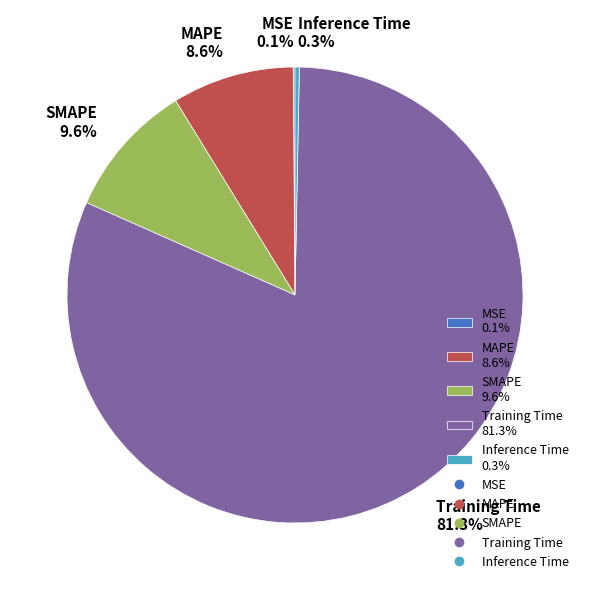

Between Inference Time 0.3% and SMAPE 9.6%, which is larger?

SMAPE 9.6%